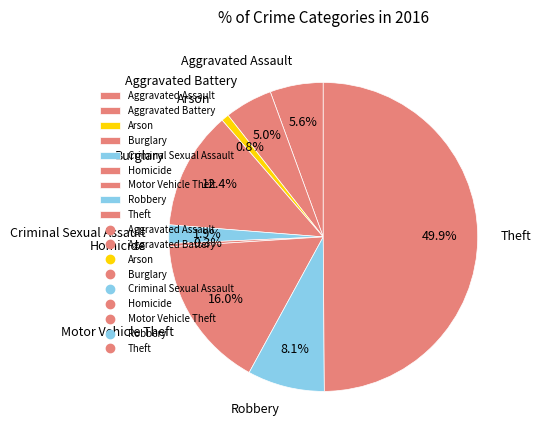

True or false: Robbery accounts for 1% of the total.

False